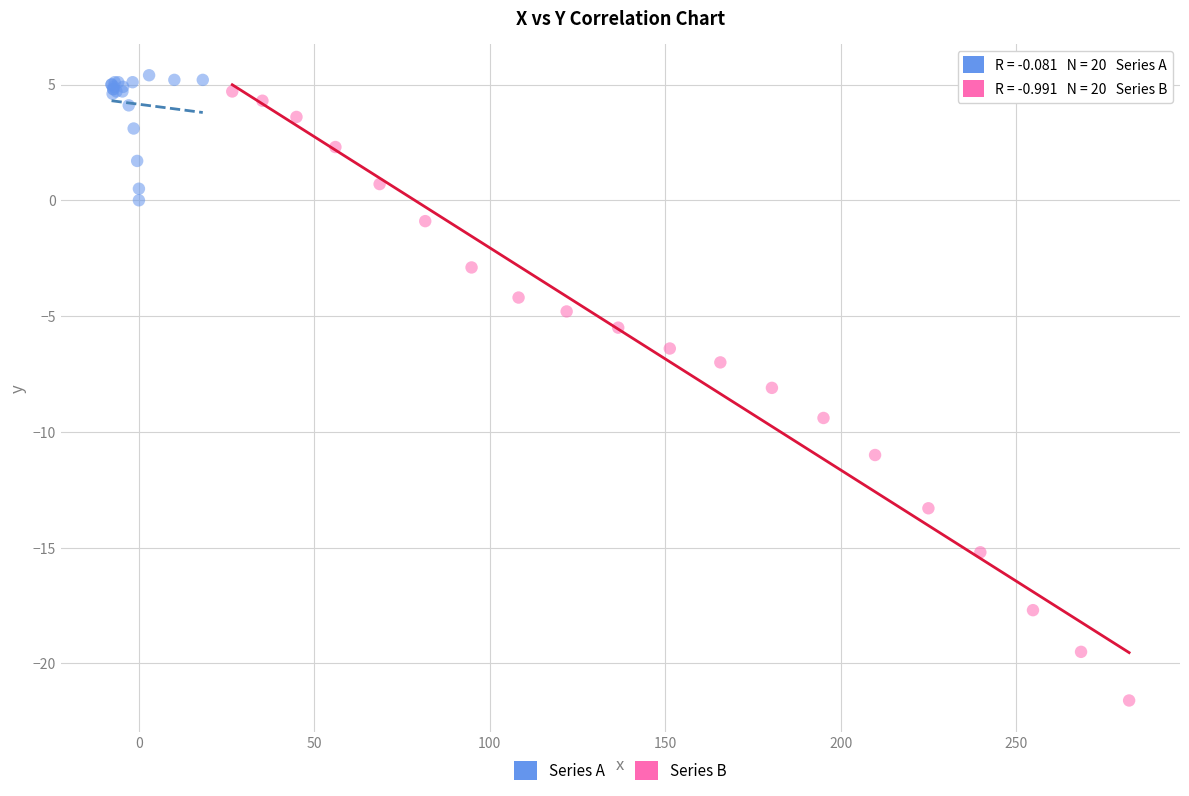

Which series has the widest spread of Y values?

Series B